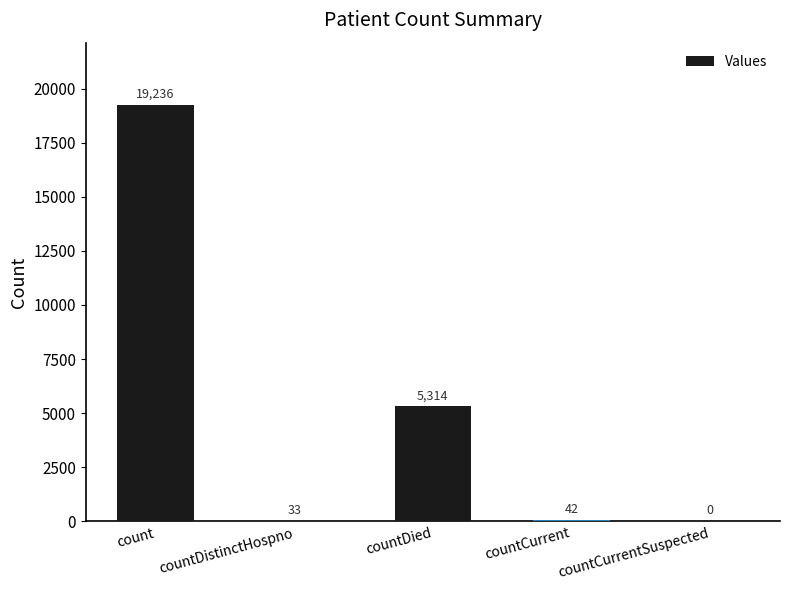

What is the greatest value displayed?

19236